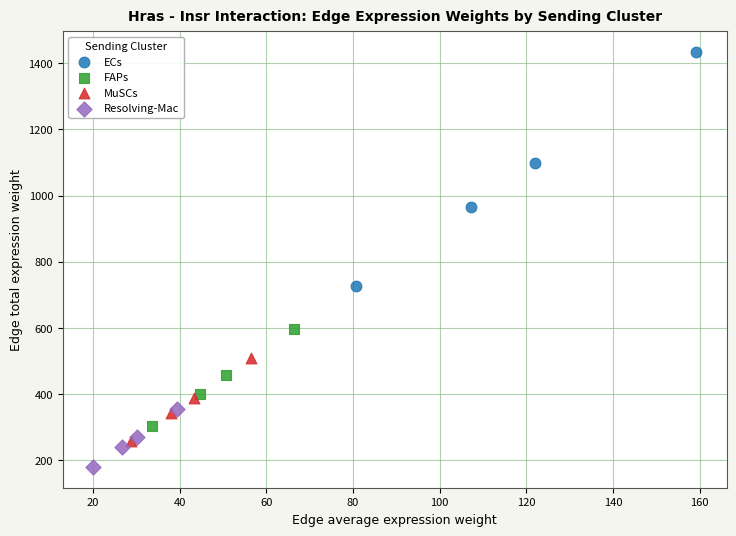

Which series contains the highest Y value?

ECs